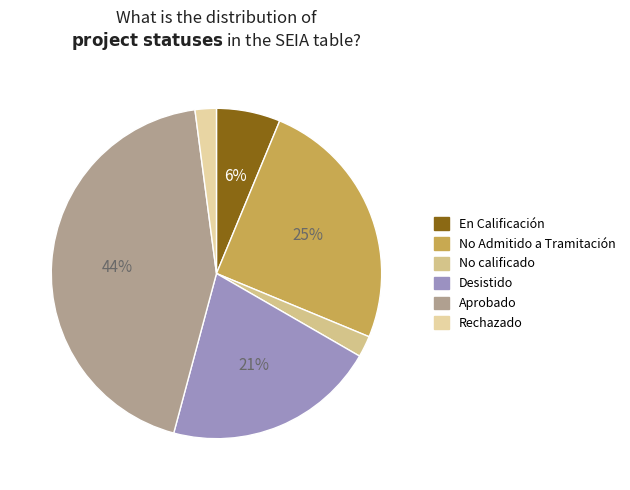

Is it true that Rechazado is 2% of the pie?

True